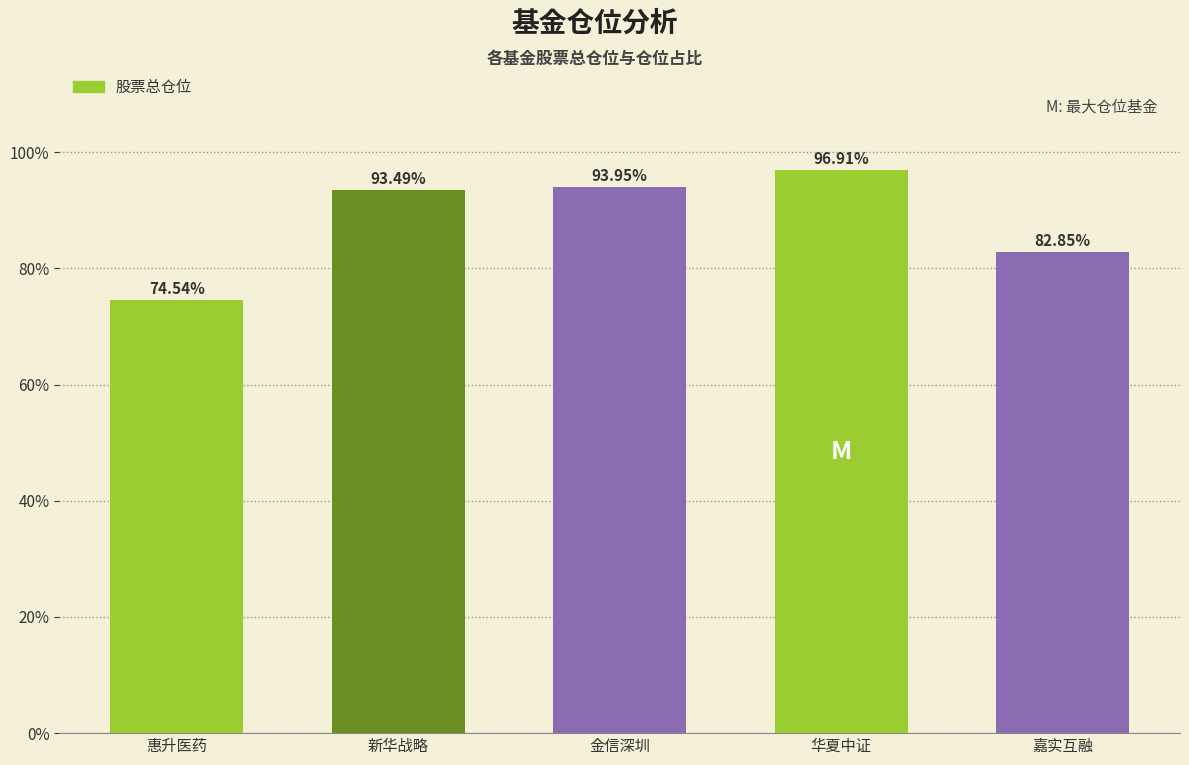

Which category has the lowest value across all series?

惠升医药